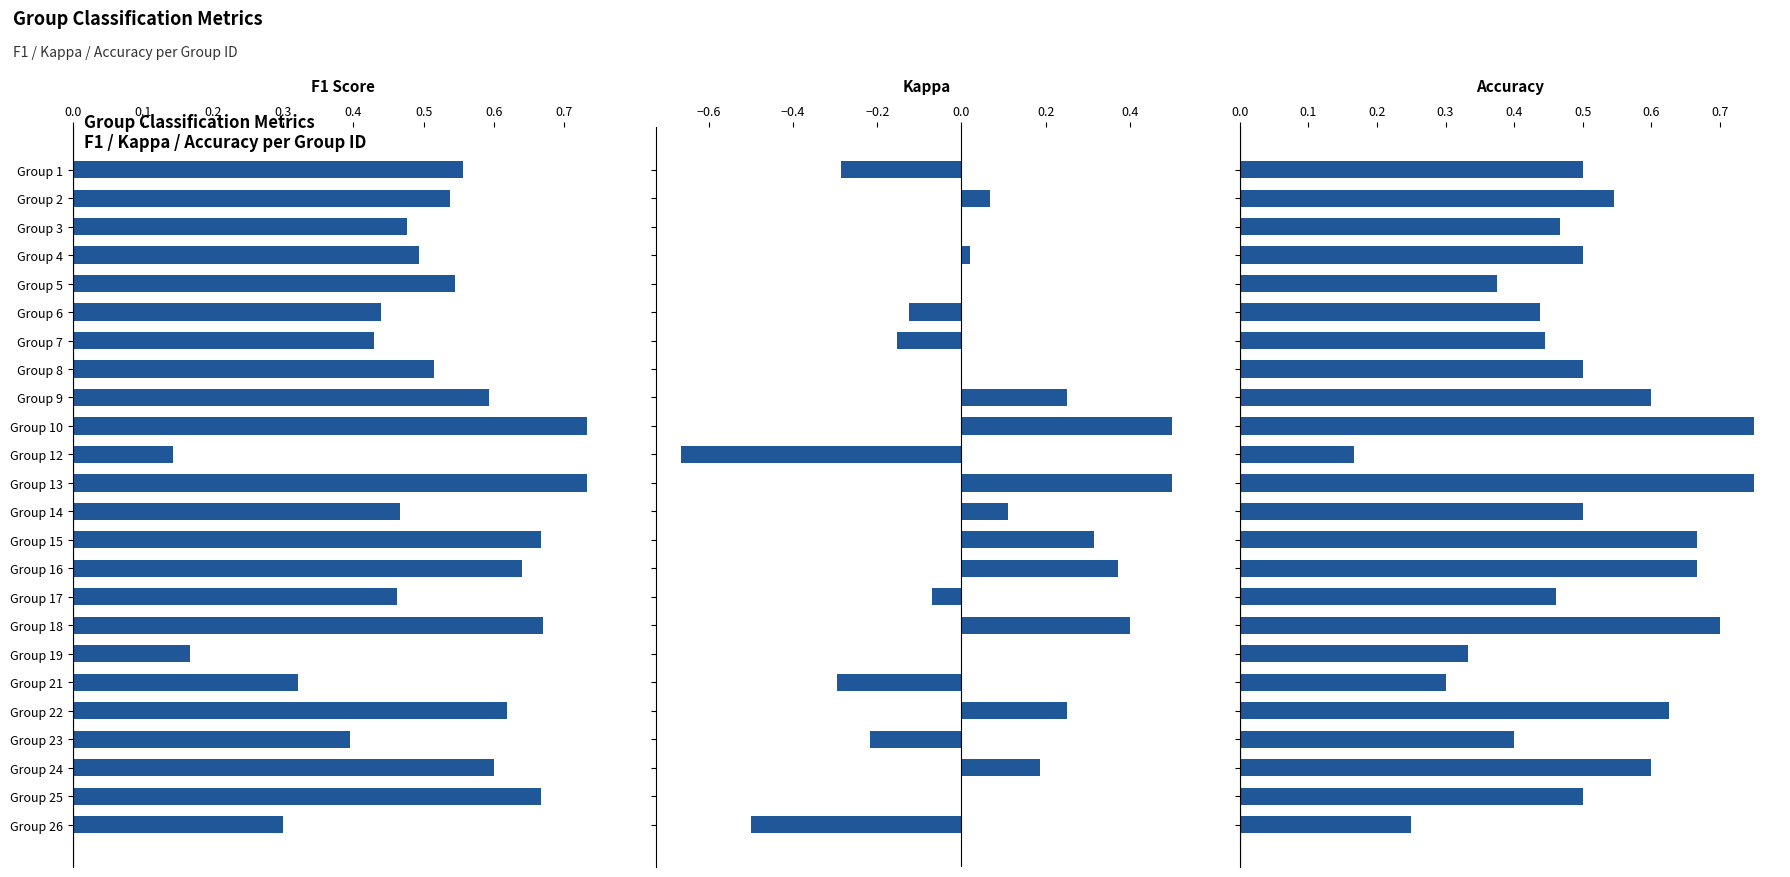

How many positive values does the Kappa series have?

11